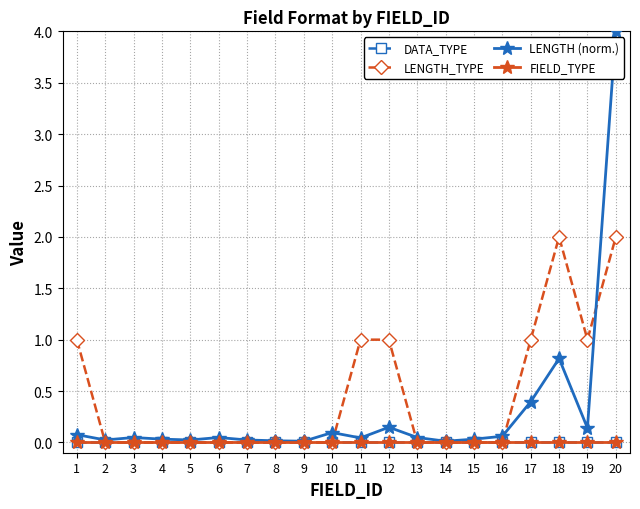

Does the chart have visible grid lines?

Yes